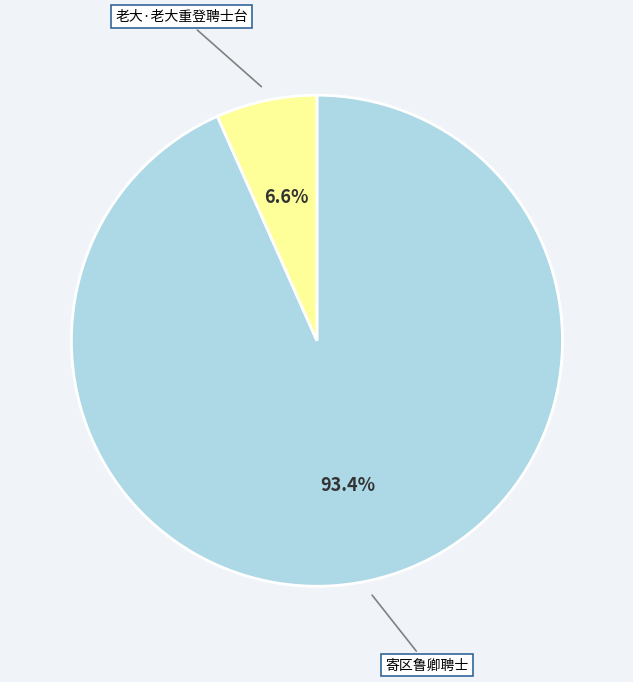

What percentage is the 老大·老大重登聘士台 slice, to the nearest percent?

7%